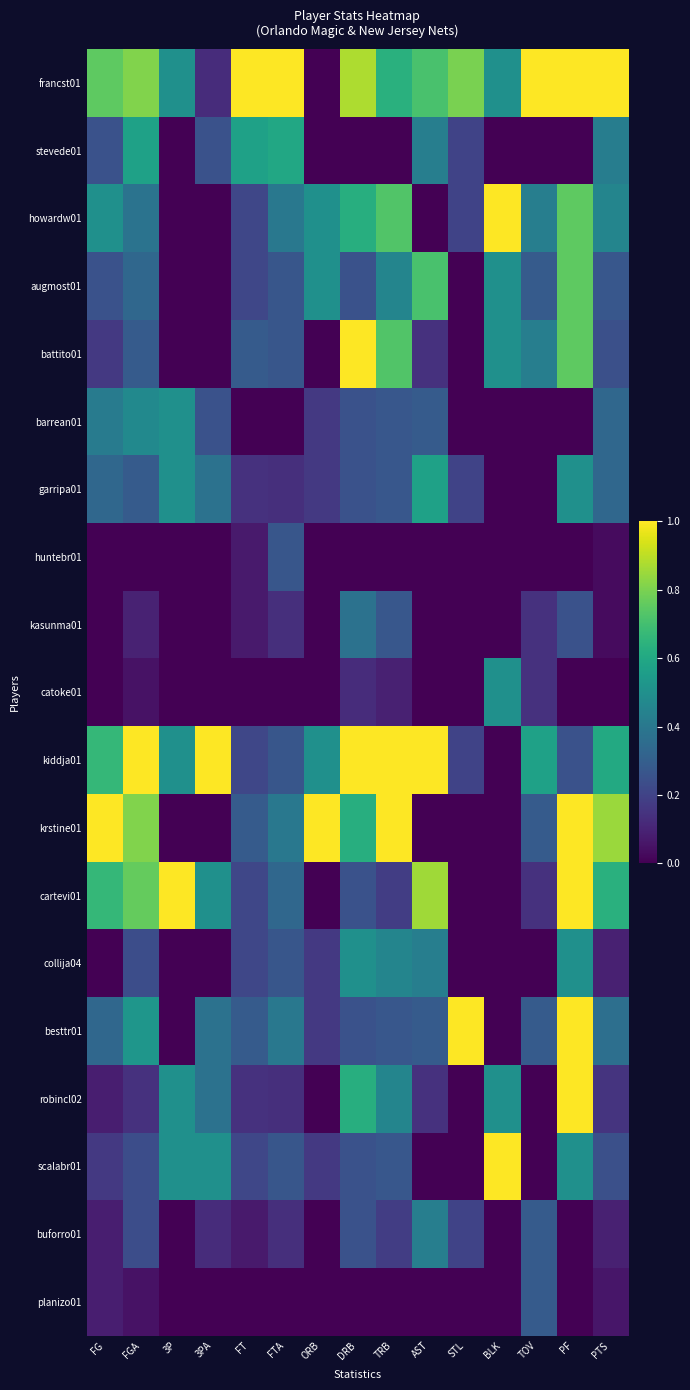

Reading right to left, list all the values displayed in this chart.

francst01: PTS=1.0	PF=1.0	TOV=1.0	BLK=0.5	STL=0.8	AST=0.7	TRB=0.6	DRB=0.9	ORB=0.0	FTA=1.0	FT=1.0	3PA=0.1	3P=0.5	FGA=0.8	FG=0.8
stevede01: PTS=0.4	PF=0.0	TOV=0.0	BLK=0.0	STL=0.2	AST=0.4	TRB=0.0	DRB=0.0	ORB=0.0	FTA=0.6	FT=0.6	3PA=0.2	3P=0.0	FGA=0.6	FG=0.2
howardw01: PTS=0.5	PF=0.8	TOV=0.4	BLK=1.0	STL=0.2	AST=0.0	TRB=0.7	DRB=0.6	ORB=0.5	FTA=0.4	FT=0.2	3PA=0.0	3P=0.0	FGA=0.4	FG=0.5
augmost01: PTS=0.3	PF=0.8	TOV=0.3	BLK=0.5	STL=0.0	AST=0.7	TRB=0.5	DRB=0.2	ORB=0.5	FTA=0.3	FT=0.2	3PA=0.0	3P=0.0	FGA=0.3	FG=0.2
battito01: PTS=0.2	PF=0.8	TOV=0.4	BLK=0.5	STL=0.0	AST=0.1	TRB=0.7	DRB=1.0	ORB=0.0	FTA=0.3	FT=0.3	3PA=0.0	3P=0.0	FGA=0.3	FG=0.2
barrean01: PTS=0.3	PF=0.0	TOV=0.0	BLK=0.0	STL=0.0	AST=0.3	TRB=0.3	DRB=0.2	ORB=0.2	FTA=0.0	FT=0.0	3PA=0.2	3P=0.5	FGA=0.5	FG=0.4
garripa01: PTS=0.3	PF=0.5	TOV=0.0	BLK=0.0	STL=0.2	AST=0.6	TRB=0.3	DRB=0.2	ORB=0.2	FTA=0.1	FT=0.1	3PA=0.4	3P=0.5	FGA=0.3	FG=0.3
huntebr01: PTS=0.0	PF=0.0	TOV=0.0	BLK=0.0	STL=0.0	AST=0.0	TRB=0.0	DRB=0.0	ORB=0.0	FTA=0.3	FT=0.1	3PA=0.0	3P=0.0	FGA=0.0	FG=0.0
kasunma01: PTS=0.0	PF=0.2	TOV=0.1	BLK=0.0	STL=0.0	AST=0.0	TRB=0.3	DRB=0.4	ORB=0.0	FTA=0.1	FT=0.1	3PA=0.0	3P=0.0	FGA=0.1	FG=0.0
catoke01: PTS=0.0	PF=0.0	TOV=0.1	BLK=0.5	STL=0.0	AST=0.0	TRB=0.1	DRB=0.1	ORB=0.0	FTA=0.0	FT=0.0	3PA=0.0	3P=0.0	FGA=0.0	FG=0.0
kiddja01: PTS=0.6	PF=0.2	TOV=0.6	BLK=0.0	STL=0.2	AST=1.0	TRB=1.0	DRB=1.0	ORB=0.5	FTA=0.3	FT=0.2	3PA=1.0	3P=0.5	FGA=1.0	FG=0.7
krstine01: PTS=0.8	PF=1.0	TOV=0.3	BLK=0.0	STL=0.0	AST=0.0	TRB=1.0	DRB=0.6	ORB=1.0	FTA=0.4	FT=0.3	3PA=0.0	3P=0.0	FGA=0.8	FG=1.0
cartevi01: PTS=0.6	PF=1.0	TOV=0.1	BLK=0.0	STL=0.0	AST=0.9	TRB=0.2	DRB=0.2	ORB=0.0	FTA=0.3	FT=0.2	3PA=0.5	3P=1.0	FGA=0.8	FG=0.7
collija04: PTS=0.1	PF=0.5	TOV=0.0	BLK=0.0	STL=0.0	AST=0.4	TRB=0.5	DRB=0.5	ORB=0.2	FTA=0.3	FT=0.2	3PA=0.0	3P=0.0	FGA=0.2	FG=0.0
besttr01: PTS=0.4	PF=1.0	TOV=0.3	BLK=0.0	STL=1.0	AST=0.3	TRB=0.3	DRB=0.2	ORB=0.2	FTA=0.4	FT=0.3	3PA=0.4	3P=0.0	FGA=0.5	FG=0.3
robincl02: PTS=0.2	PF=1.0	TOV=0.0	BLK=0.5	STL=0.0	AST=0.1	TRB=0.5	DRB=0.6	ORB=0.0	FTA=0.1	FT=0.1	3PA=0.4	3P=0.5	FGA=0.1	FG=0.1
scalabr01: PTS=0.2	PF=0.5	TOV=0.0	BLK=1.0	STL=0.0	AST=0.0	TRB=0.3	DRB=0.2	ORB=0.2	FTA=0.3	FT=0.2	3PA=0.5	3P=0.5	FGA=0.2	FG=0.2
buforro01: PTS=0.1	PF=0.0	TOV=0.3	BLK=0.0	STL=0.2	AST=0.4	TRB=0.2	DRB=0.2	ORB=0.0	FTA=0.1	FT=0.1	3PA=0.1	3P=0.0	FGA=0.2	FG=0.1
planizo01: PTS=0.1	PF=0.0	TOV=0.3	BLK=0.0	STL=0.0	AST=0.0	TRB=0.0	DRB=0.0	ORB=0.0	FTA=0.0	FT=0.0	3PA=0.0	3P=0.0	FGA=0.0	FG=0.1